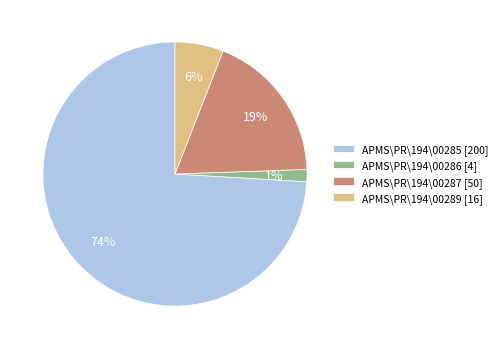

Is it true that APMS\PR\194\00285 is 82% of the pie?

False